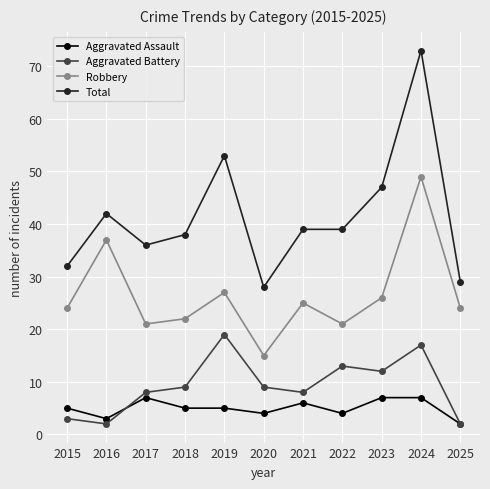

What is the greatest value displayed?

73